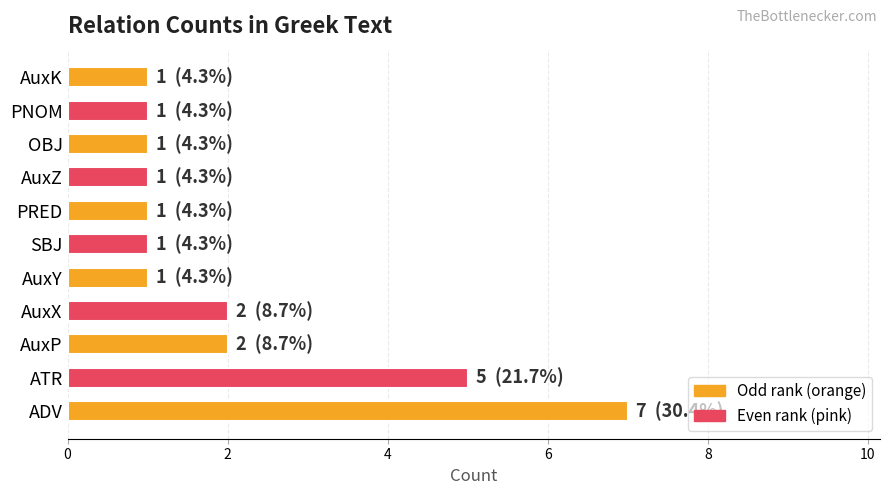

Where is the data nearest to the value 4?

ATR